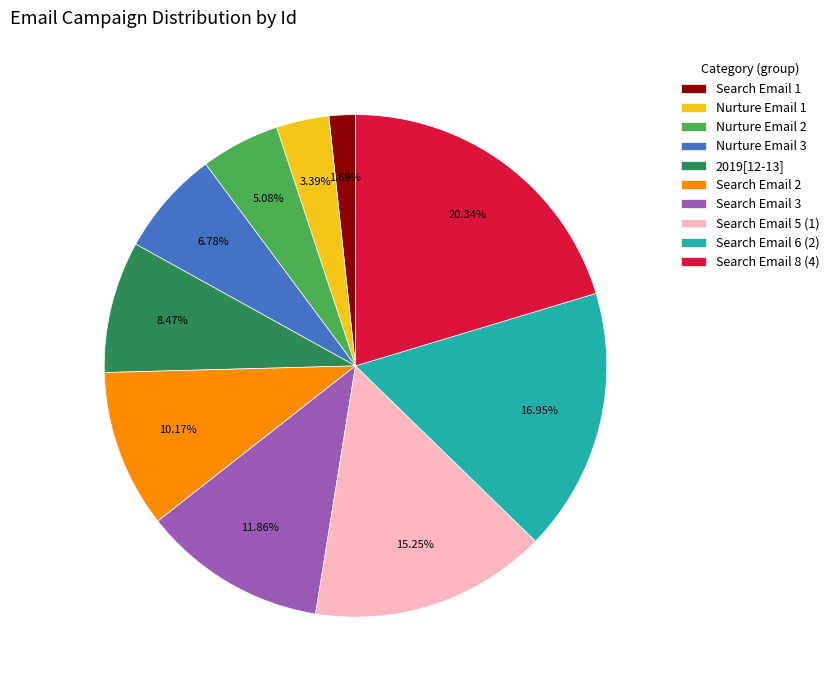

The Nurture Email 3 slice represents 7% of the pie. True or false?

True